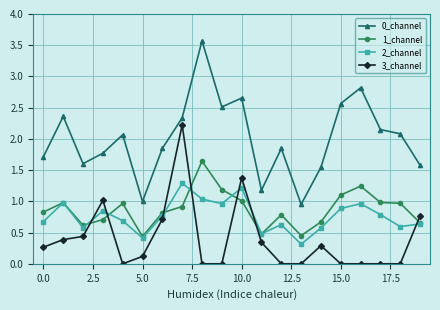

What is the maximum value shown in the chart?

3.6